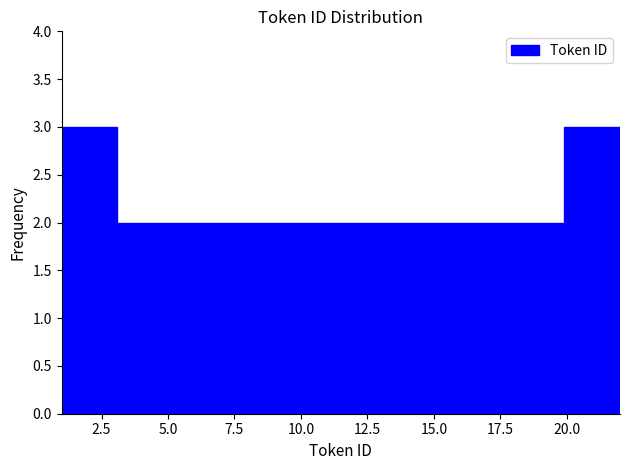

Reading left to right, list every bar in this chart as the range it spans on the x-axis followed by its height. Neither the bar edges nor the heights are printed on the chart, so give them approximately, as read against the axes.

1.0 to 3.1: 3
3.1 to 5.2: 2
5.2 to 7.3: 2
7.3 to 9.4: 2
9.4 to 11.5: 2
11.5 to 13.6: 2
13.6 to 15.7: 2
15.7 to 17.8: 2
17.8 to 19.9: 2
19.9 to 22.0: 3